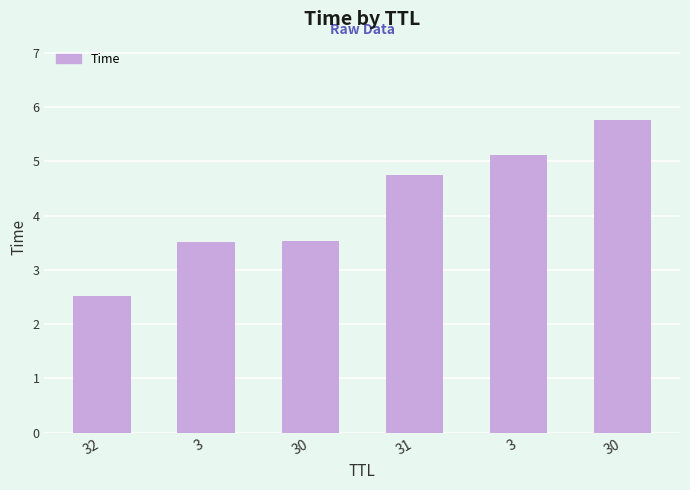

Reading left to right, what are all the values shown in this chart?

2.5	3.5	3.5	4.7	5.1	5.8